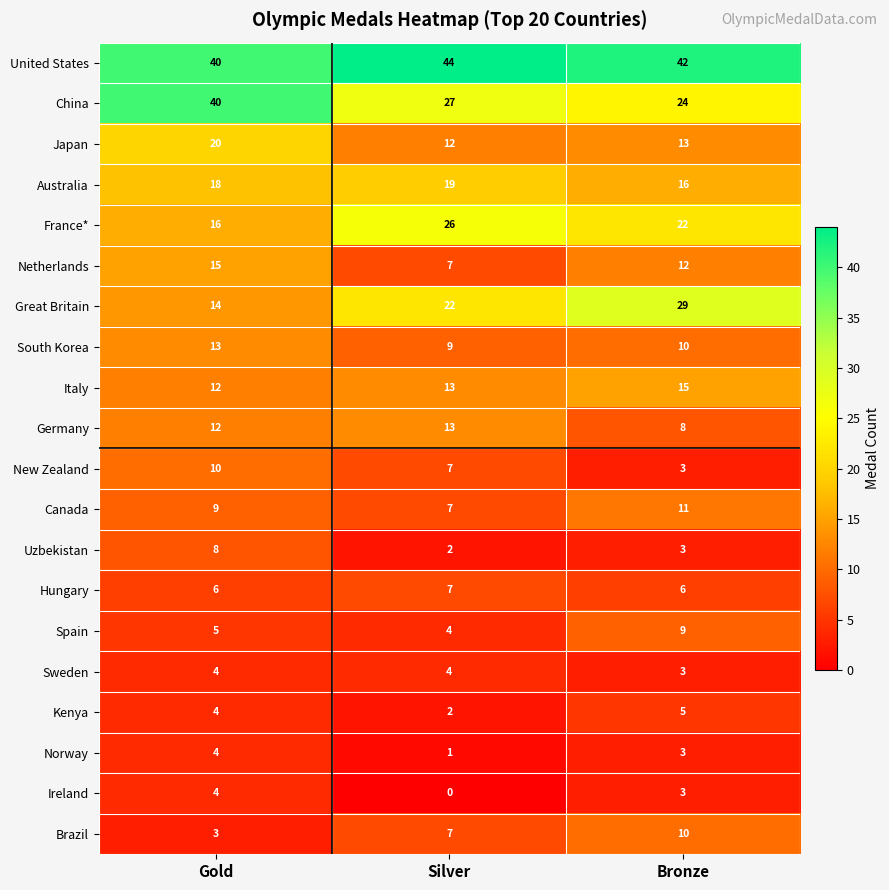

Which label corresponds to the largest value in the chart?

Silver